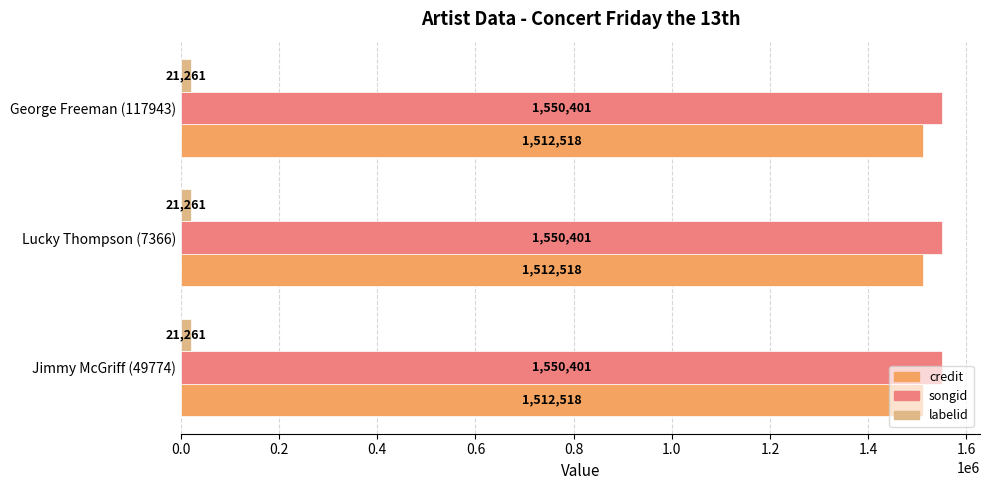

Is the value of credit at Jimmy McGriff (49774) greater than the value of labelid at Jimmy McGriff (49774)?

Yes